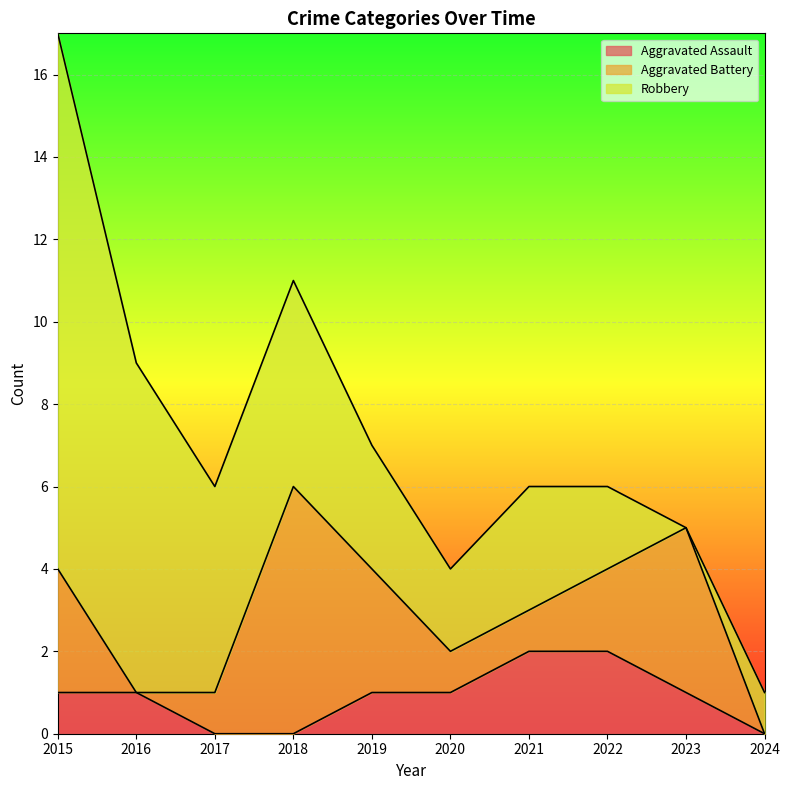

At which category is the sum across all series the highest?

2015